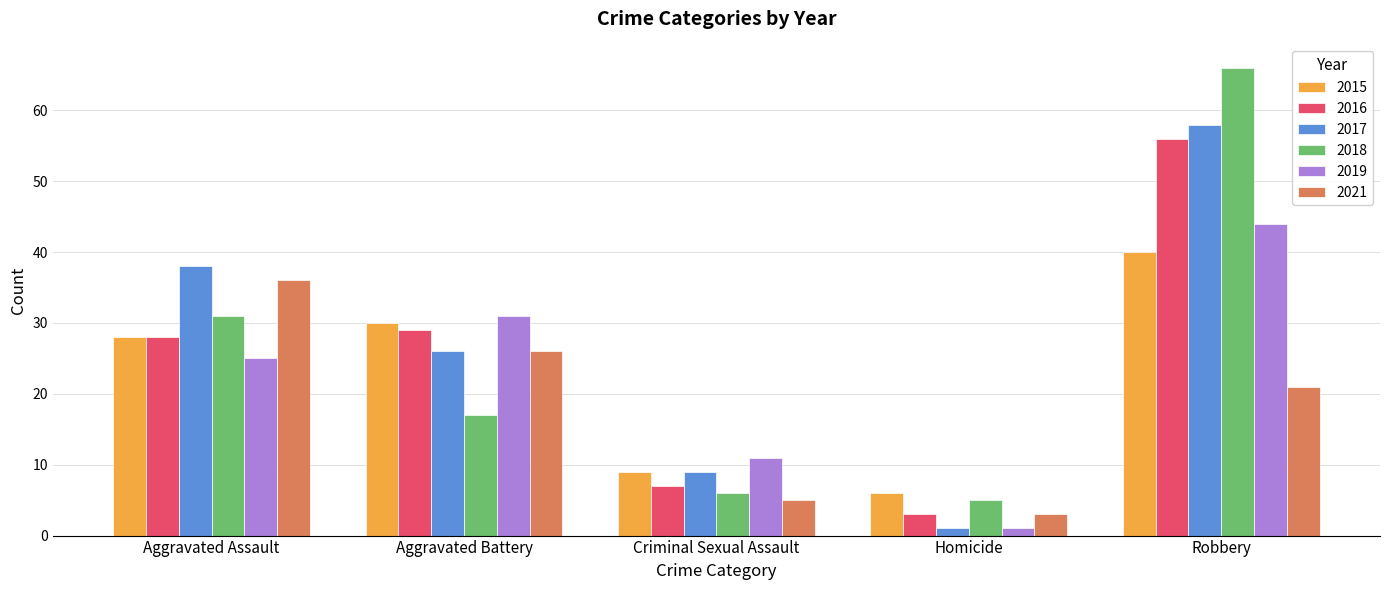

Reading left to right, list all the values displayed in this chart.

2015: 28	30	9	6	40
2016: 28	29	7	3	56
2017: 38	26	9	1	58
2018: 31	17	6	5	66
2019: 25	31	11	1	44
2021: 36	26	5	3	21